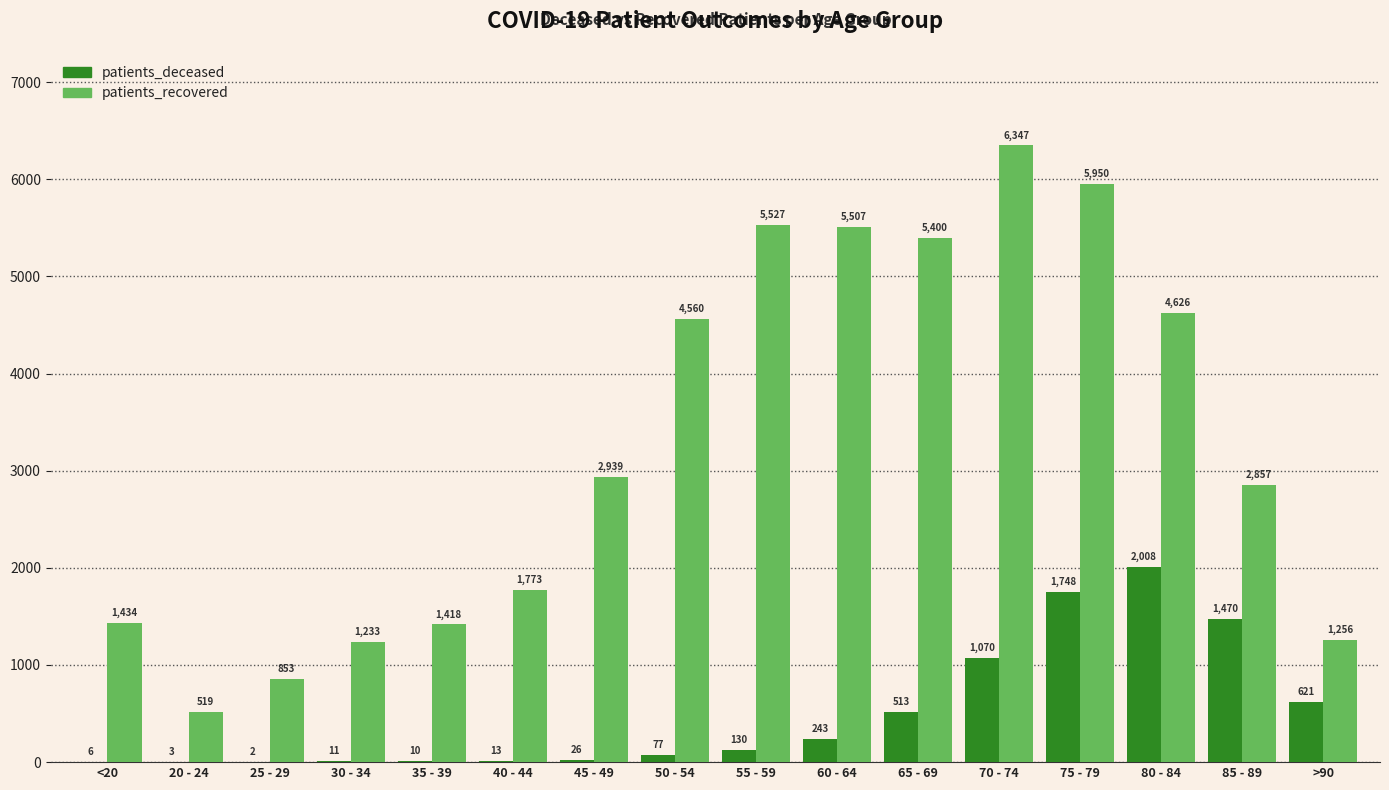

The patients_recovered series shows 270 at >90. True or false?

False